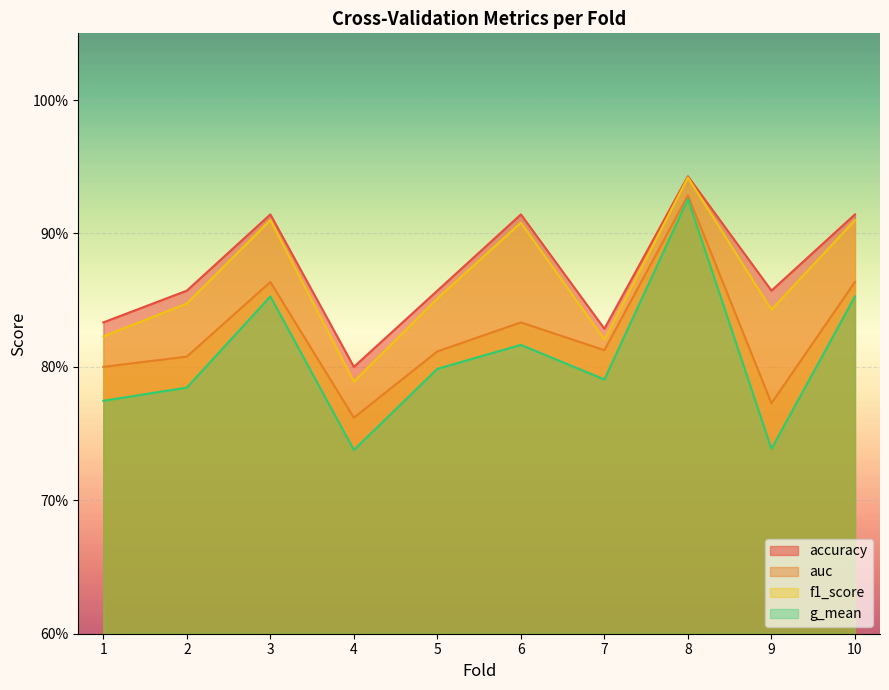

What is the approximate value of auc at 10?

0.9